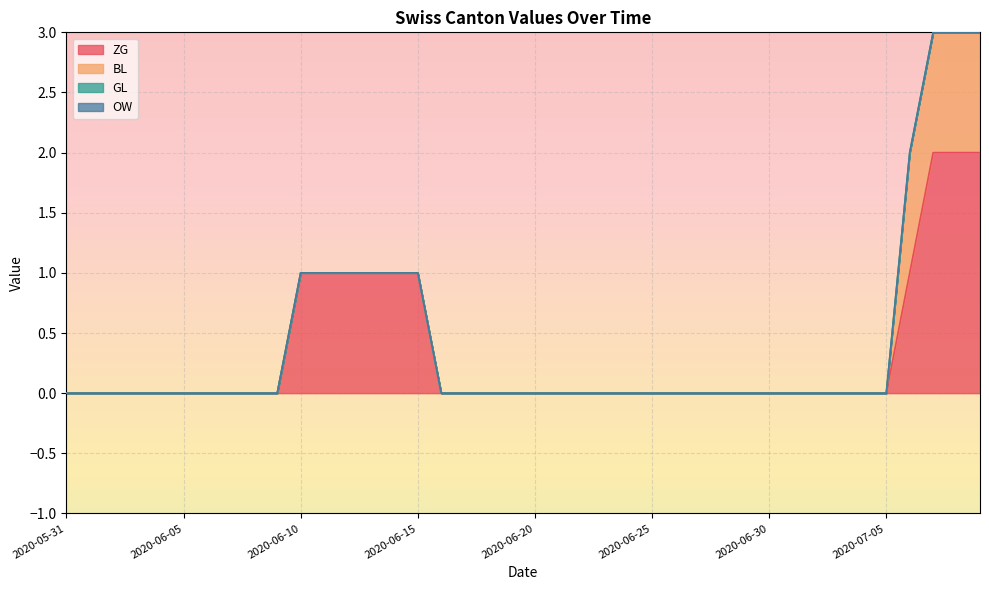

How many data points does each series have?

40